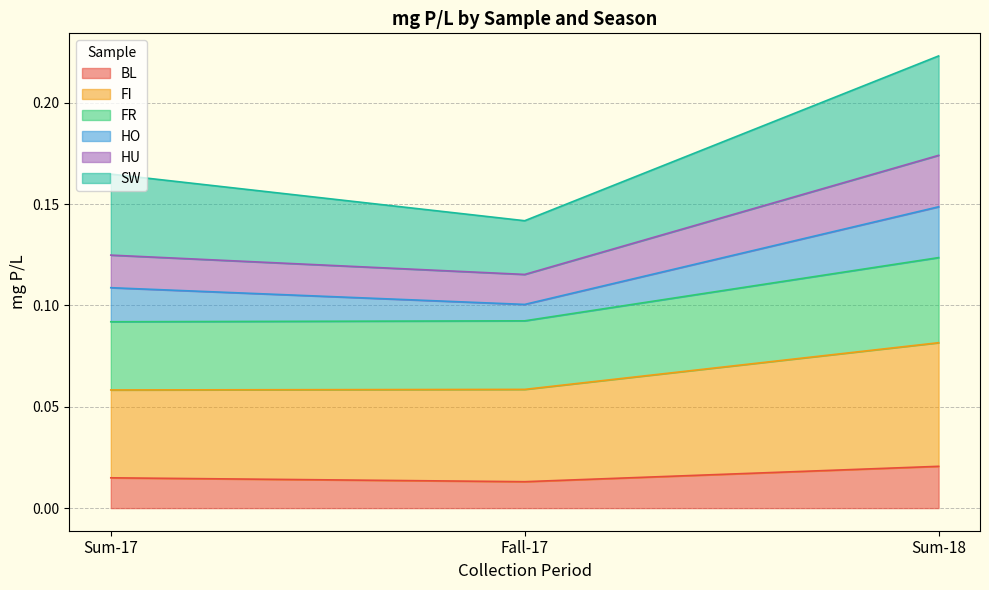

Which has a higher value, Fall-17 or Sum-18?

Sum-18